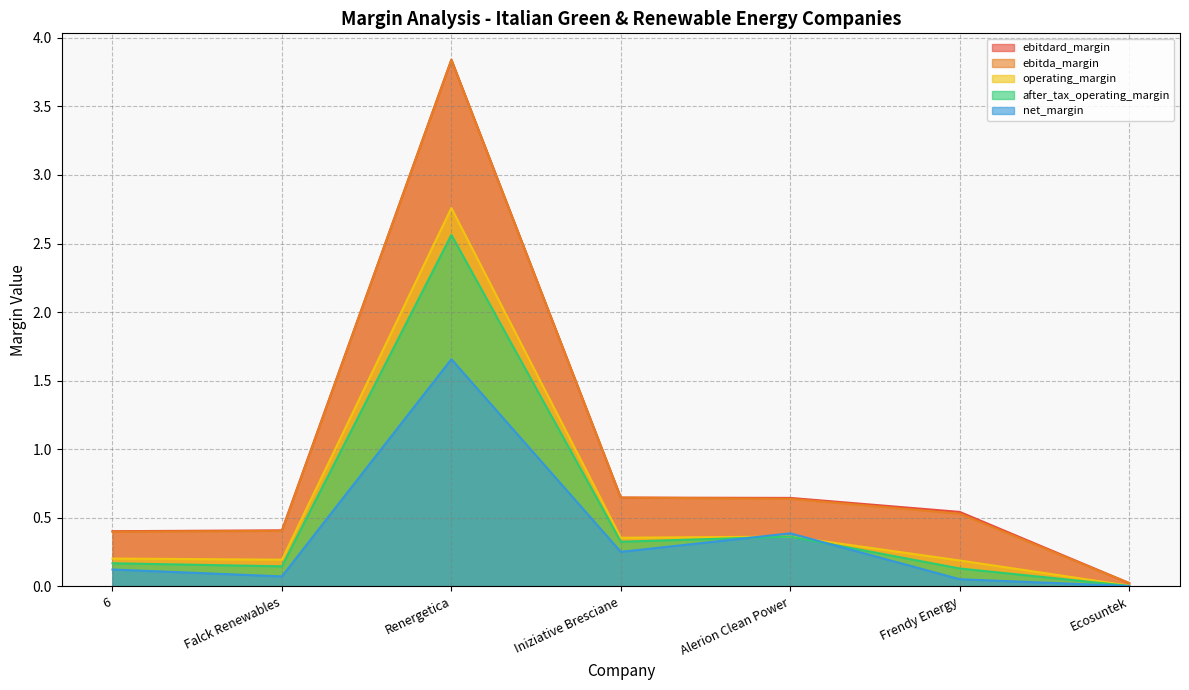

What is the difference between the highest and lowest values at Renergetica?

2.2